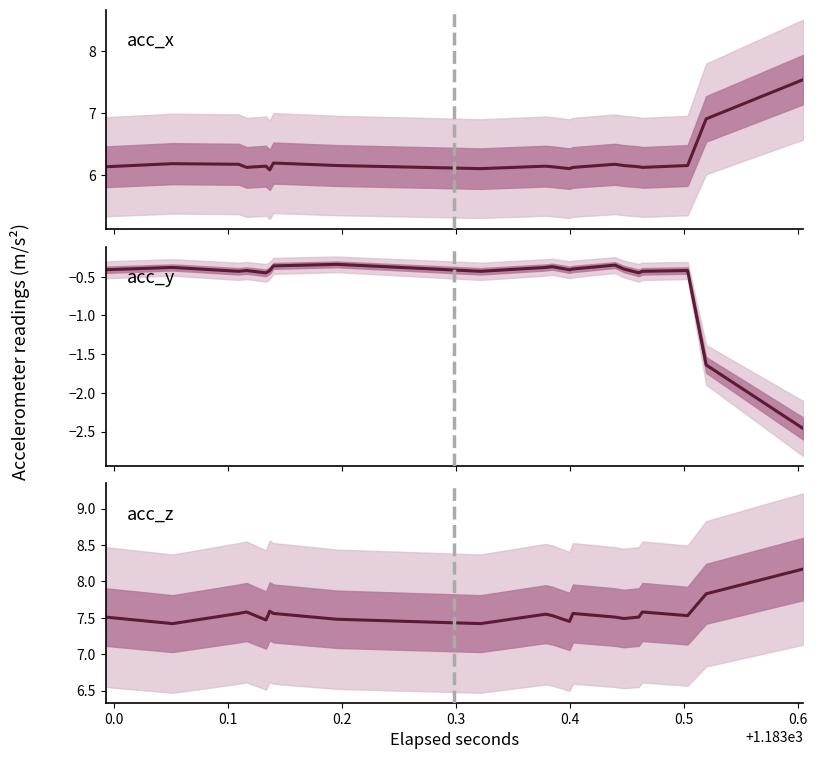

What is the label of the 16th point from the right?

0.3